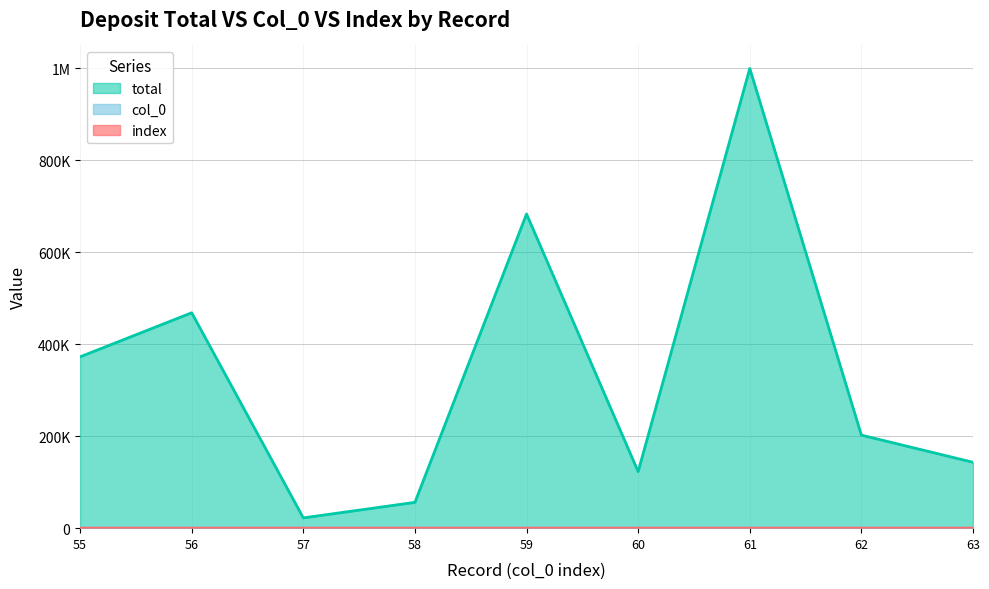

Where is the first local maximum for total?

56